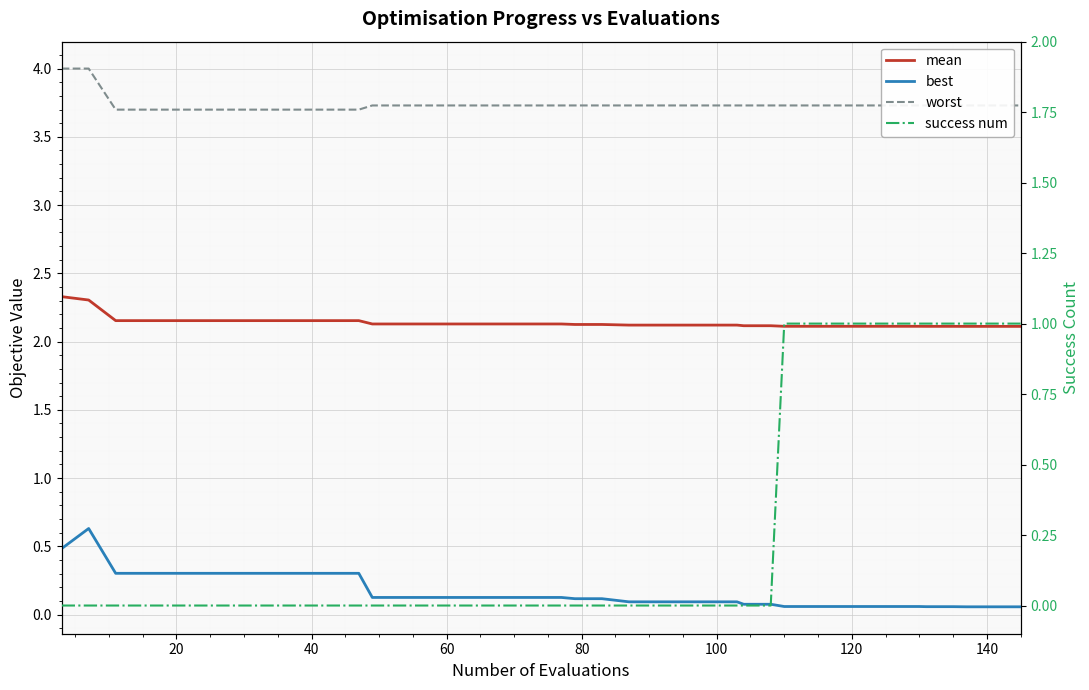

Which category has the lowest value in the worst series?

40